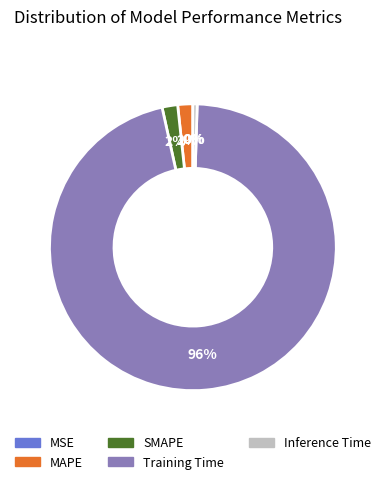

True or false: MAPE accounts for 7% of the total.

False